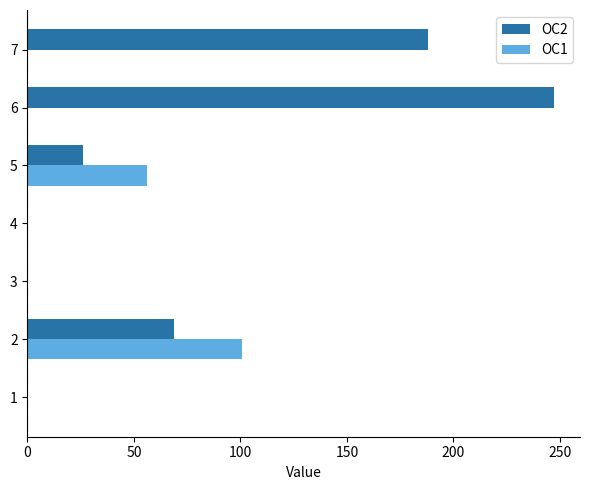

Which series has the largest total across all categories?

OC2